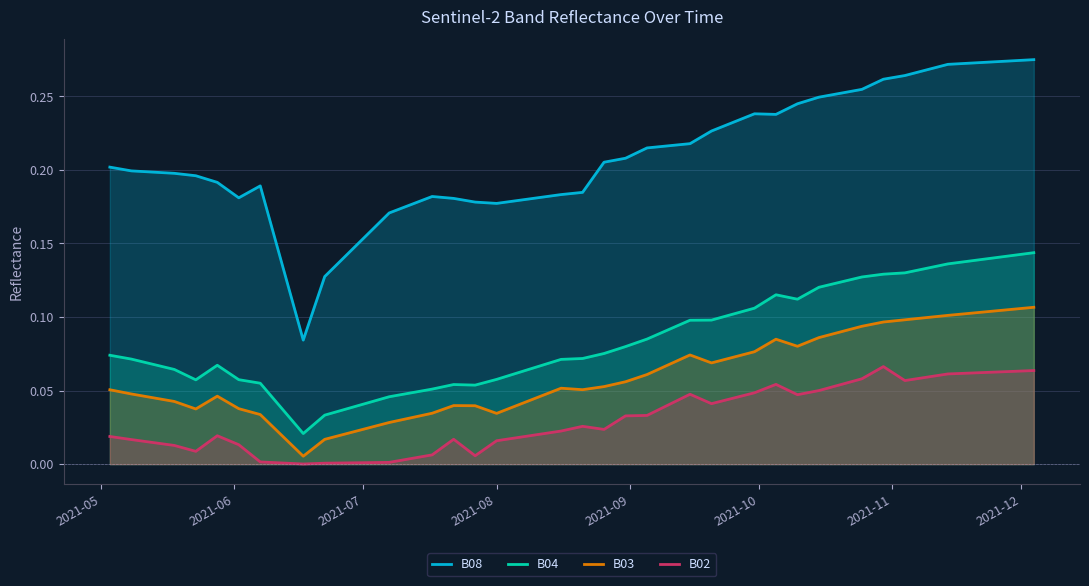

True or false: B08 and B02 cross at least once.

False